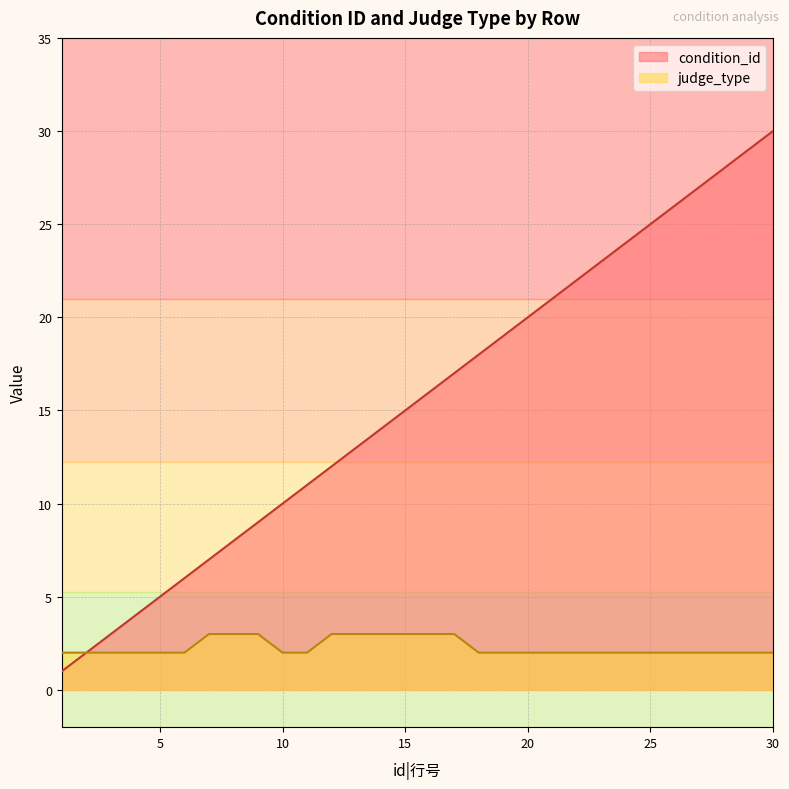

True or false: judge_type has more than 1 interior local peaks.

False